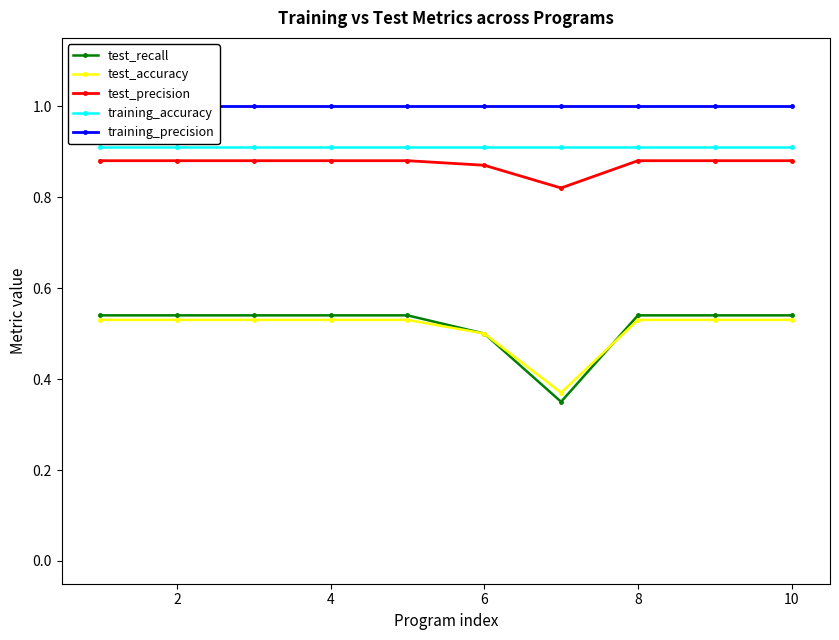

True or false: test_accuracy and training_accuracy intersect in this chart.

False